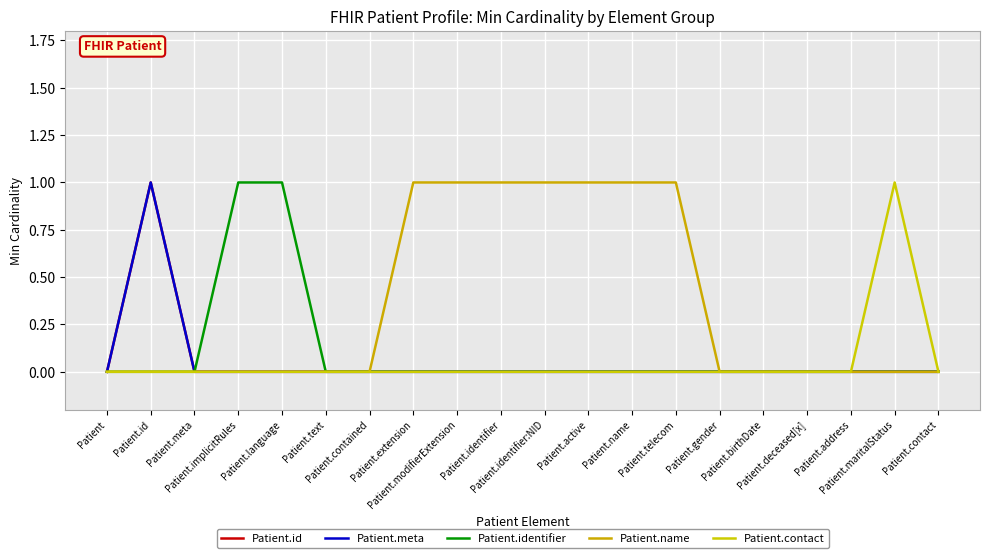

True or false: Patient.id has more than 2 interior local peaks.

False